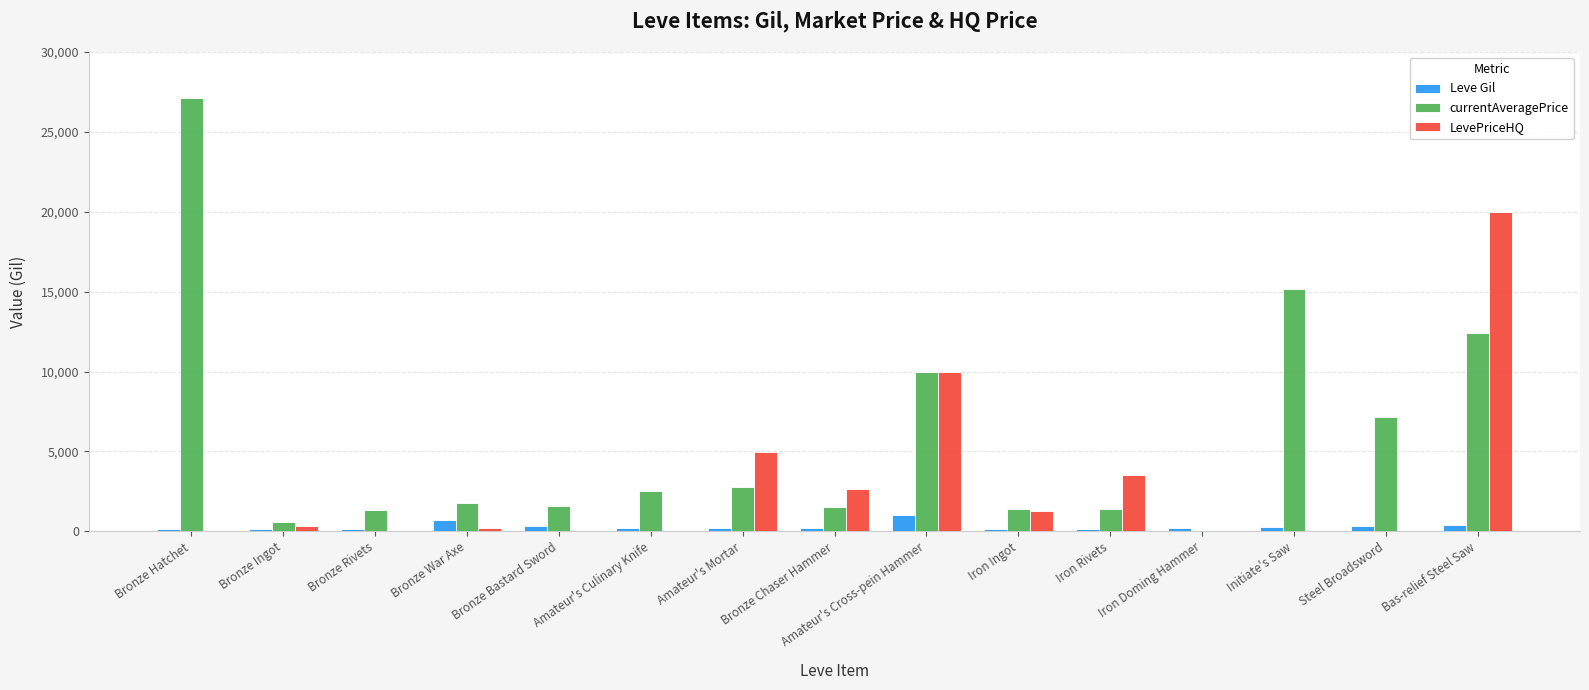

What is the sum of all Leve Gil values?

4648.0